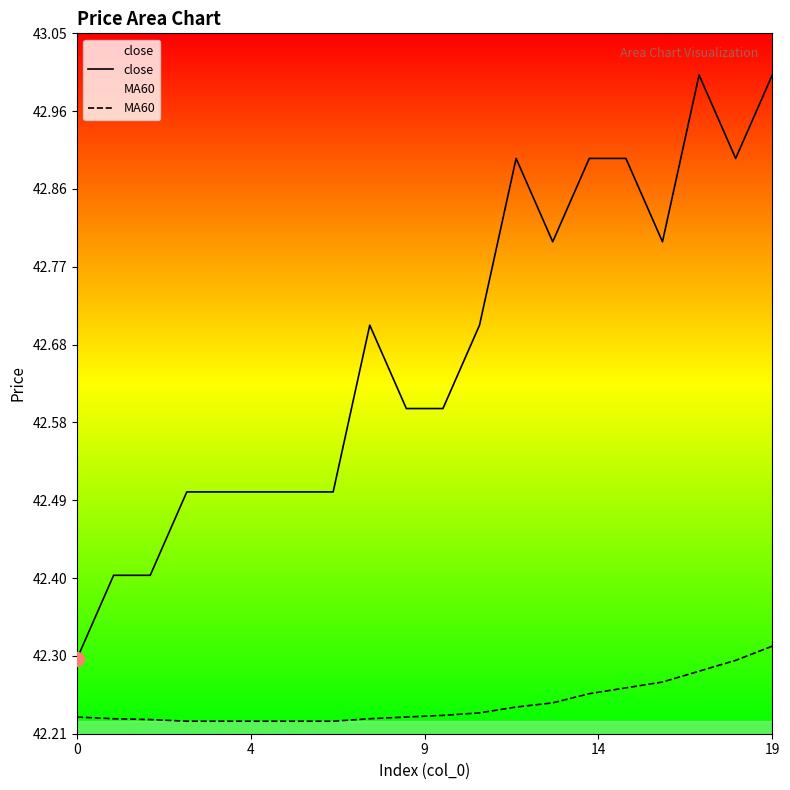

How many lines are shown in the chart?

2